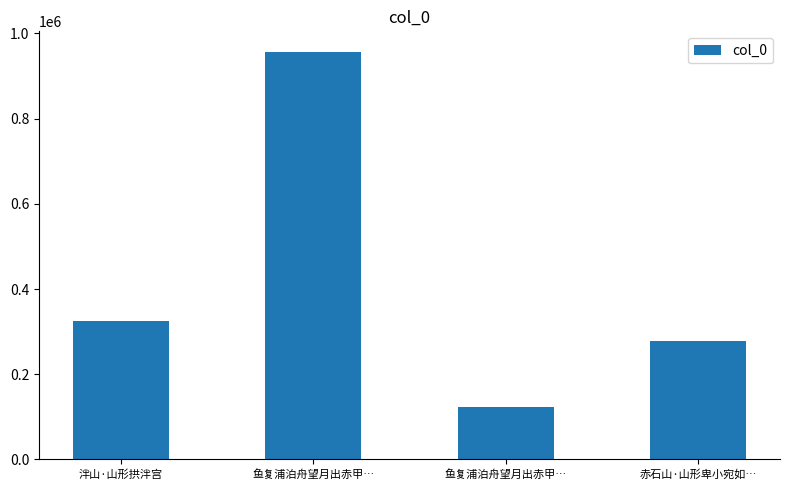

What is the minimum value shown in the chart?

123021